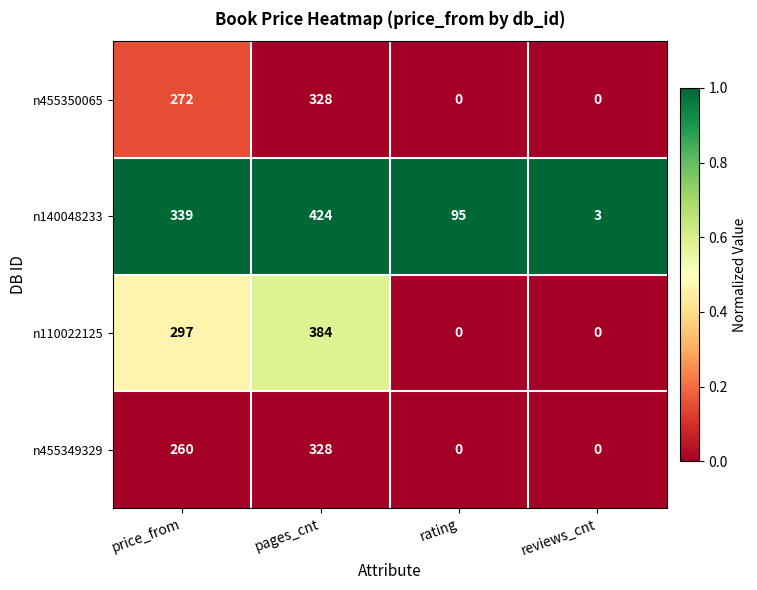

What is the spread (max minus min) of values at price_from?

79